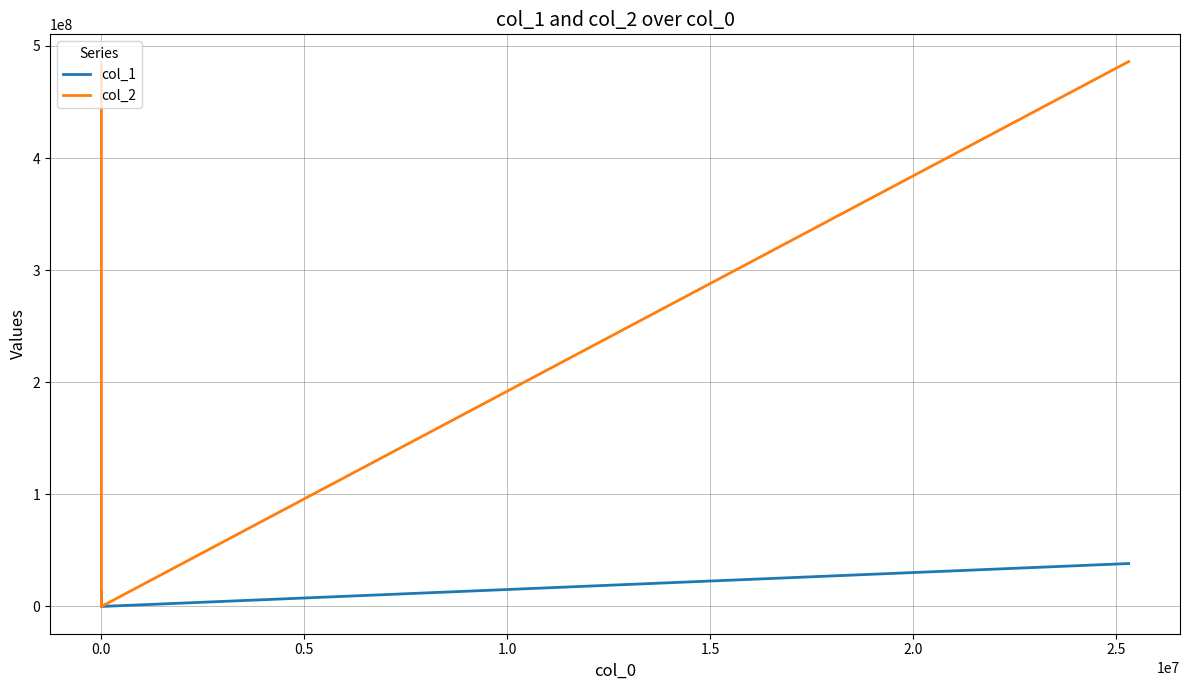

What are all the series names shown in the legend?

col_1, col_2